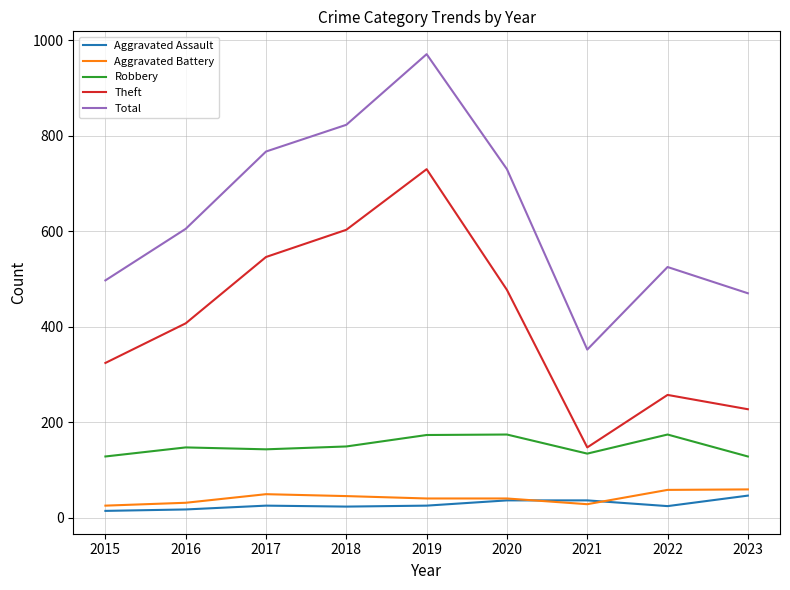

At which category is the sum across all series the highest?

2019